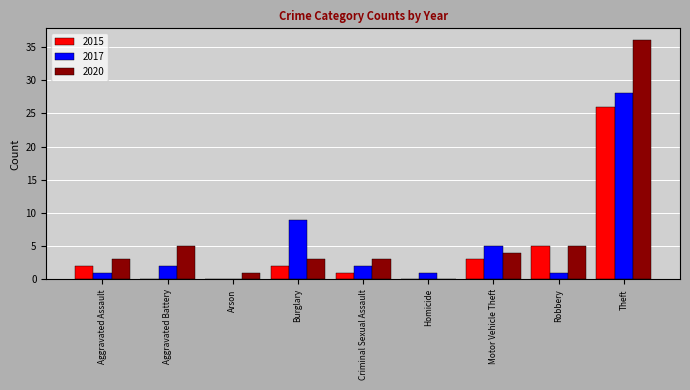

What is the sum of all 2017 values?

49